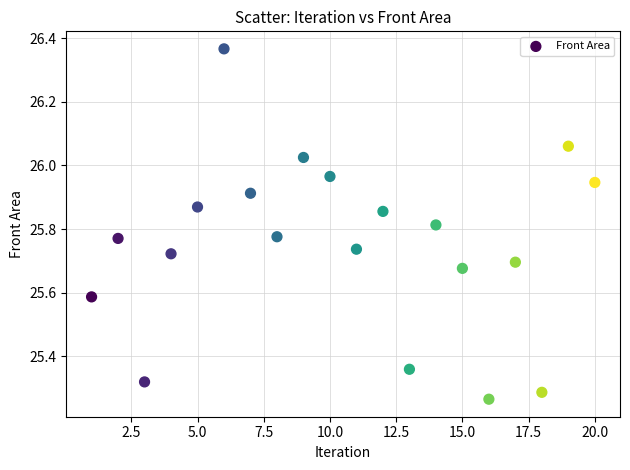

What is the range of Y values (max minus min)?

1.1